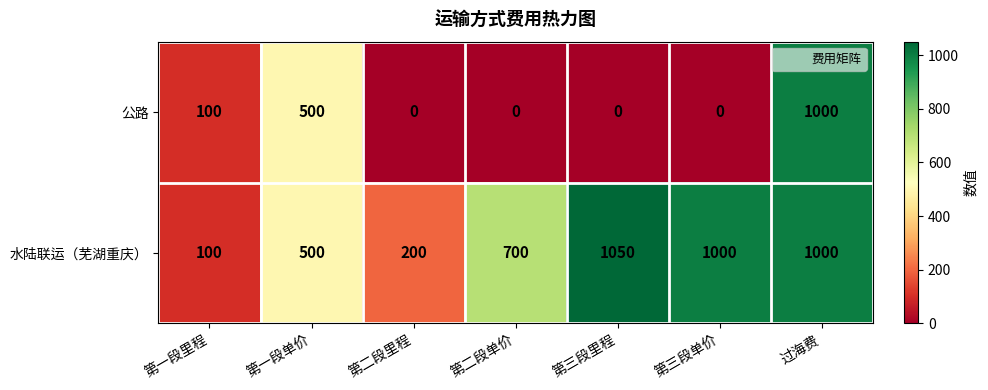

How many series are shown in this chart?

2